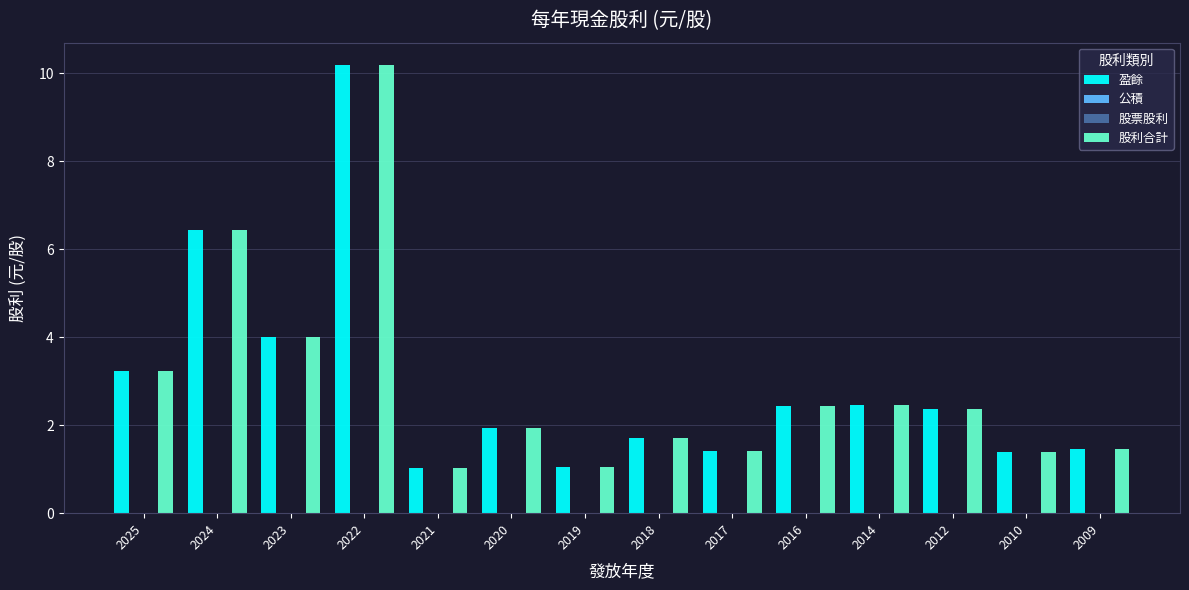

What is the spread (max minus min) of values at 2021?

1.0